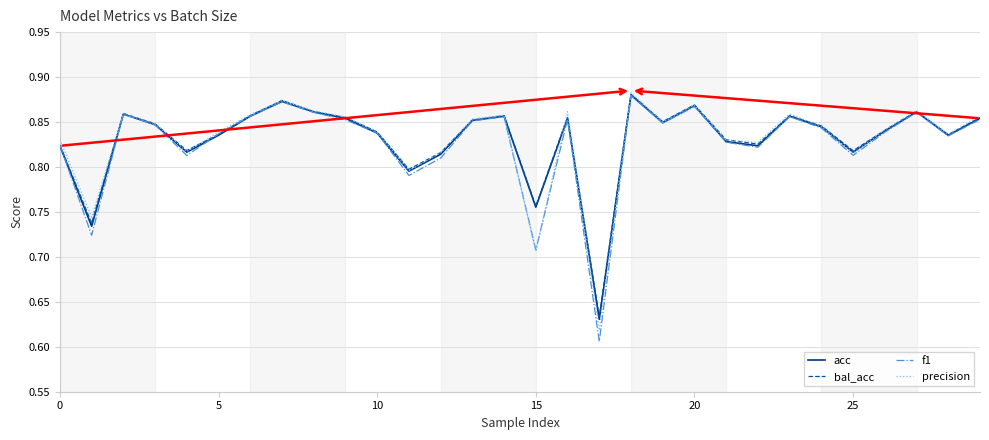

Which series has the widest spread of values?

f1